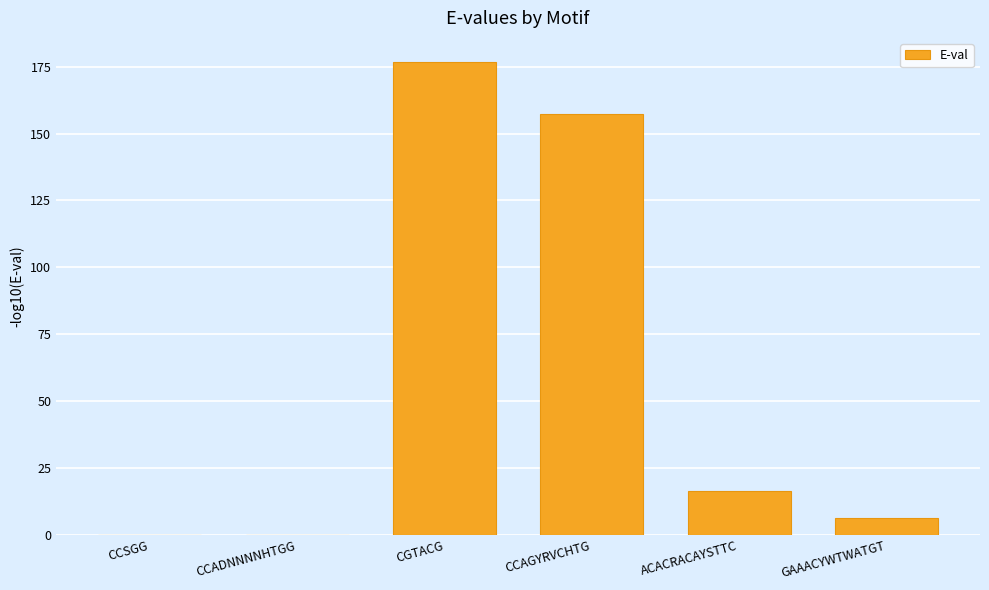

What is the sum of the values at CGTACG and GAAACYWTWATGT?

183.1